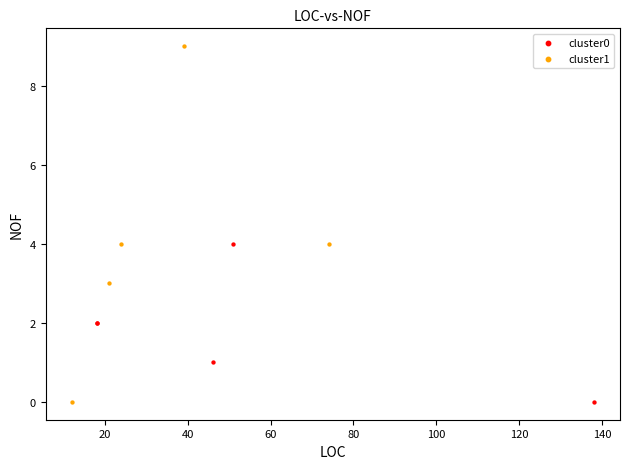

Which series reaches the maximum Y coordinate?

cluster1